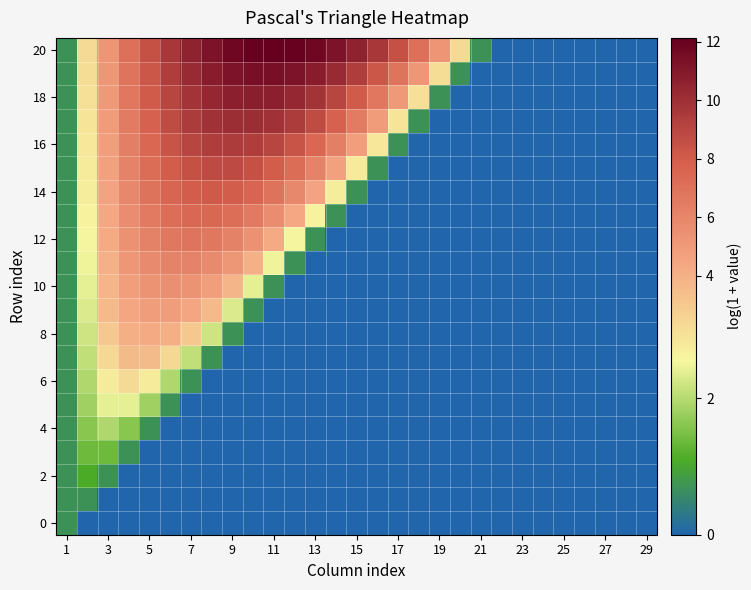

Which series has the largest range (max minus min)?

20